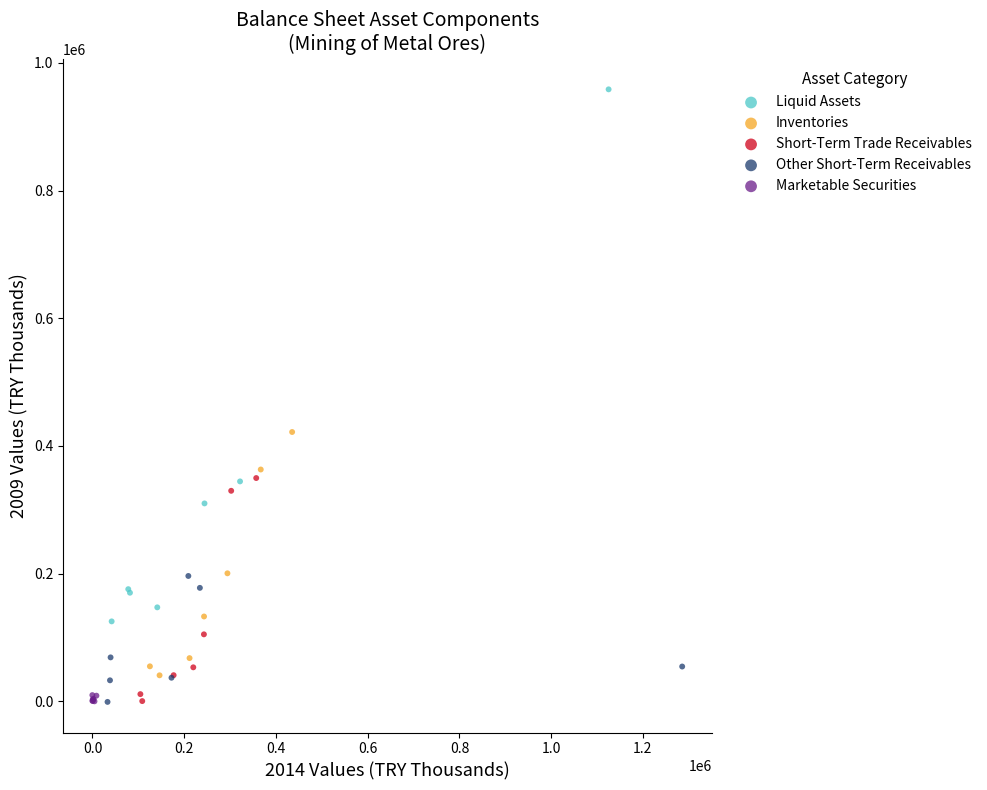

Which series contains the highest Y value?

Liquid Assets